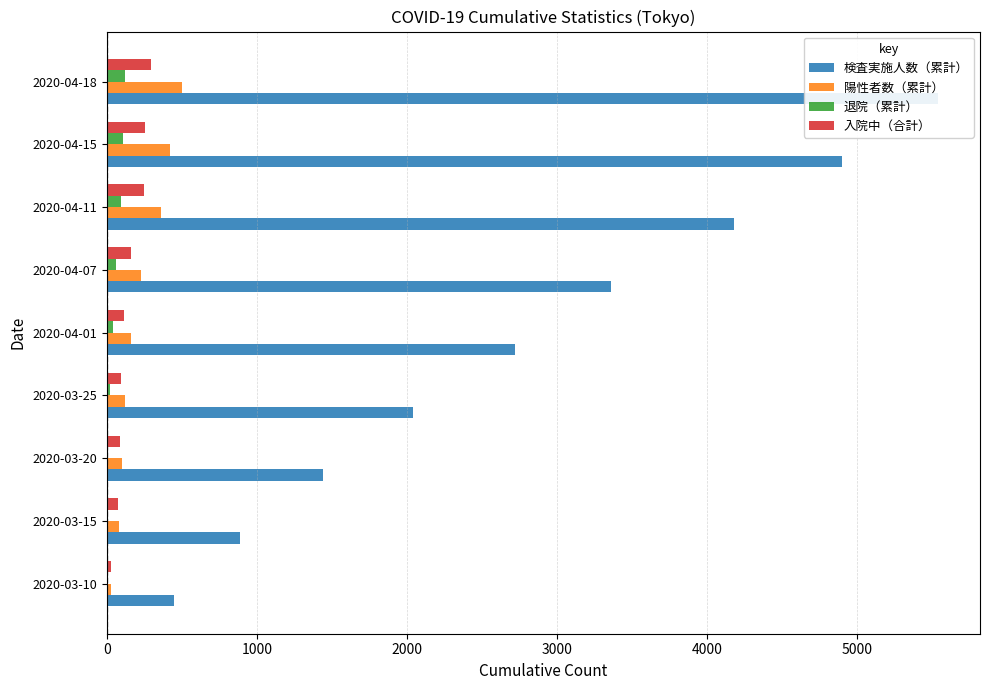

What is the value of the 退院（累計） bar at the 6th from the left?

60